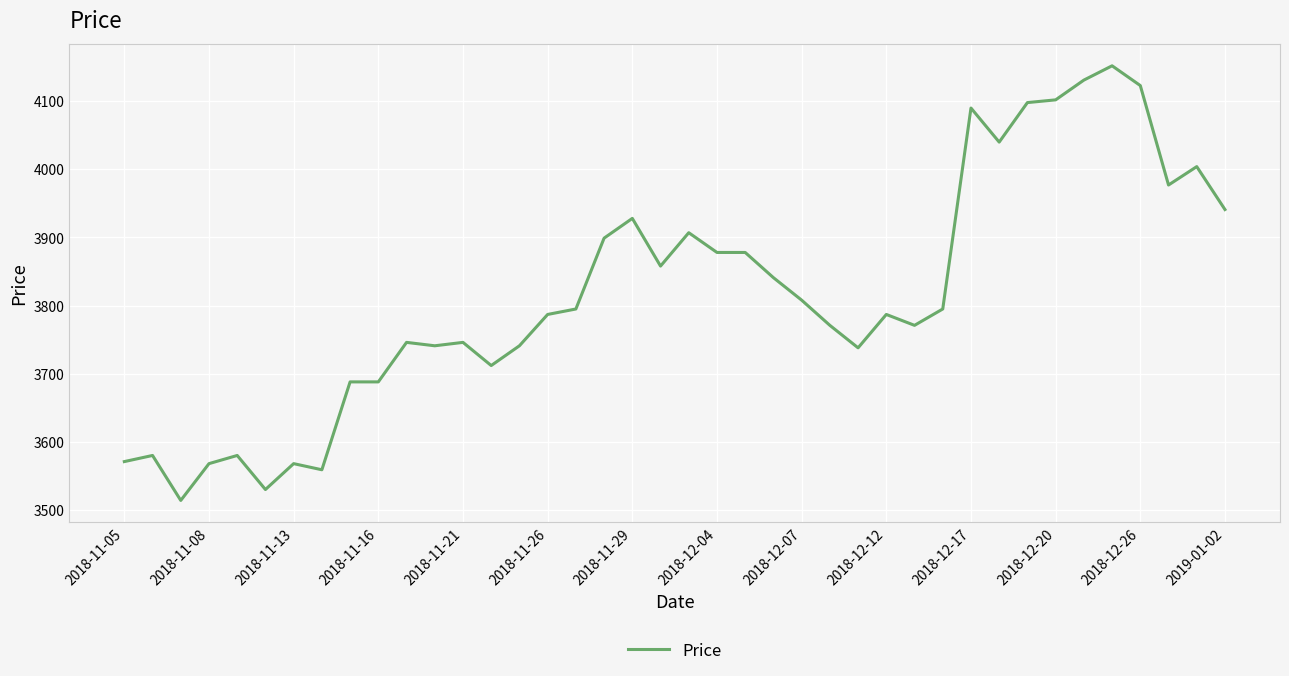

What is the difference between the maximum and minimum values?

638